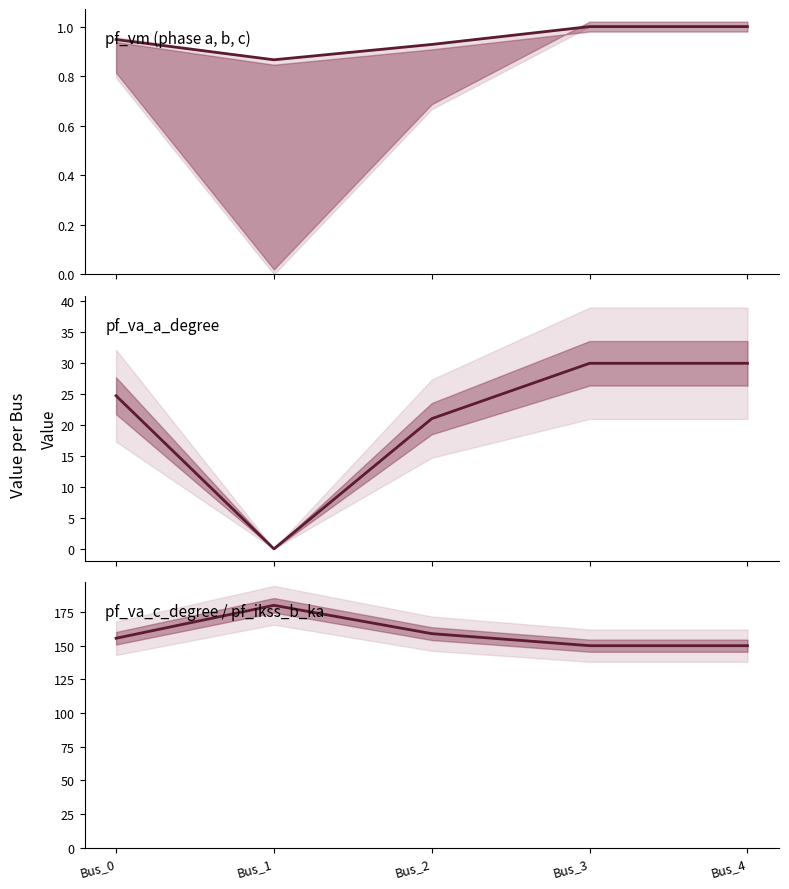

What is the sum of all pf_vm_a_pu values?

4.7